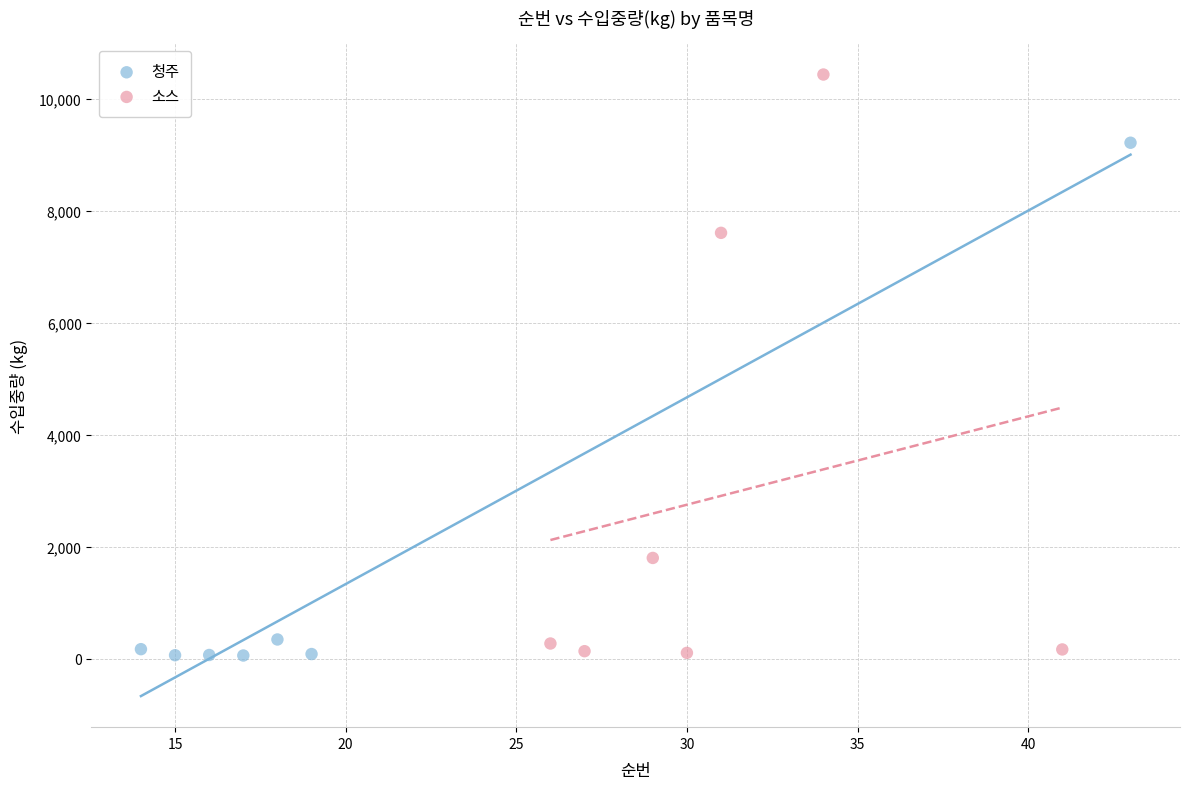

Which series has the widest spread of Y values?

소스